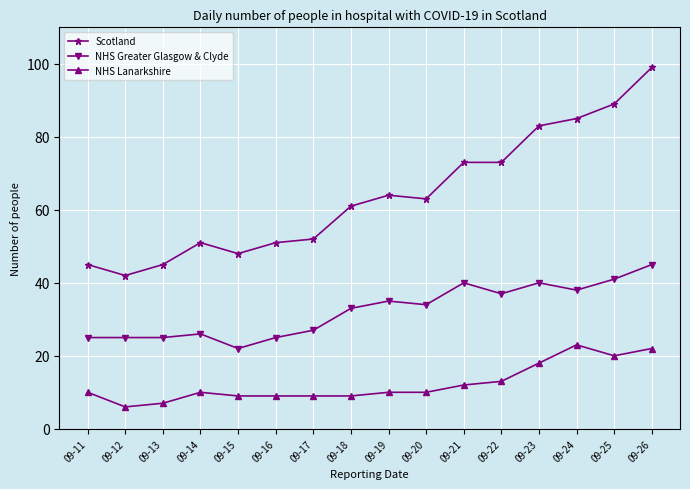

Rank the series by their average value, from lowest to highest.

NHS Lanarkshire, NHS Greater Glasgow & Clyde, Scotland